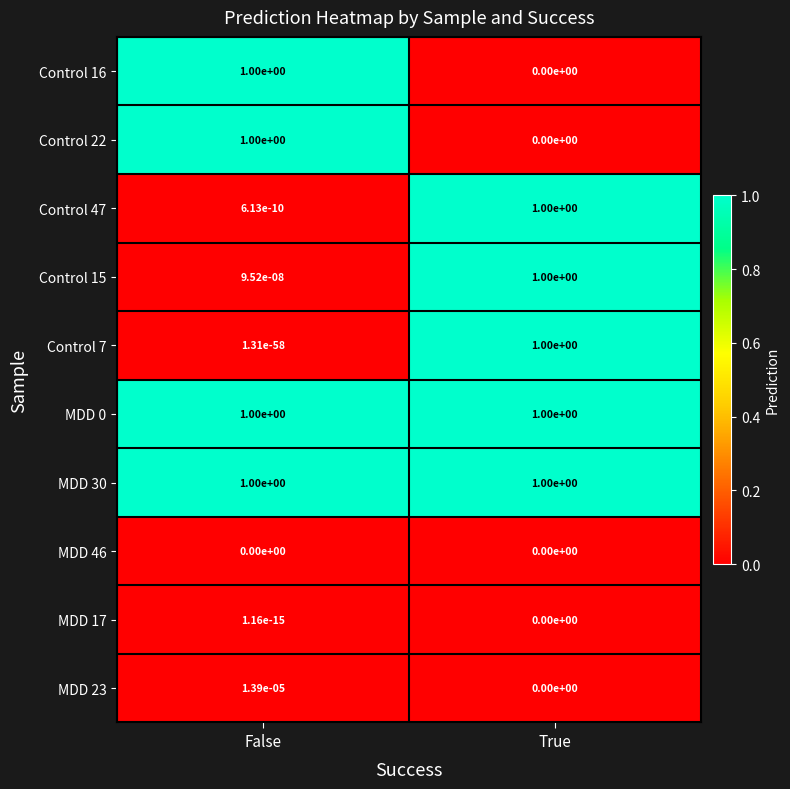

At which label does Control 22 reach its peak?

False